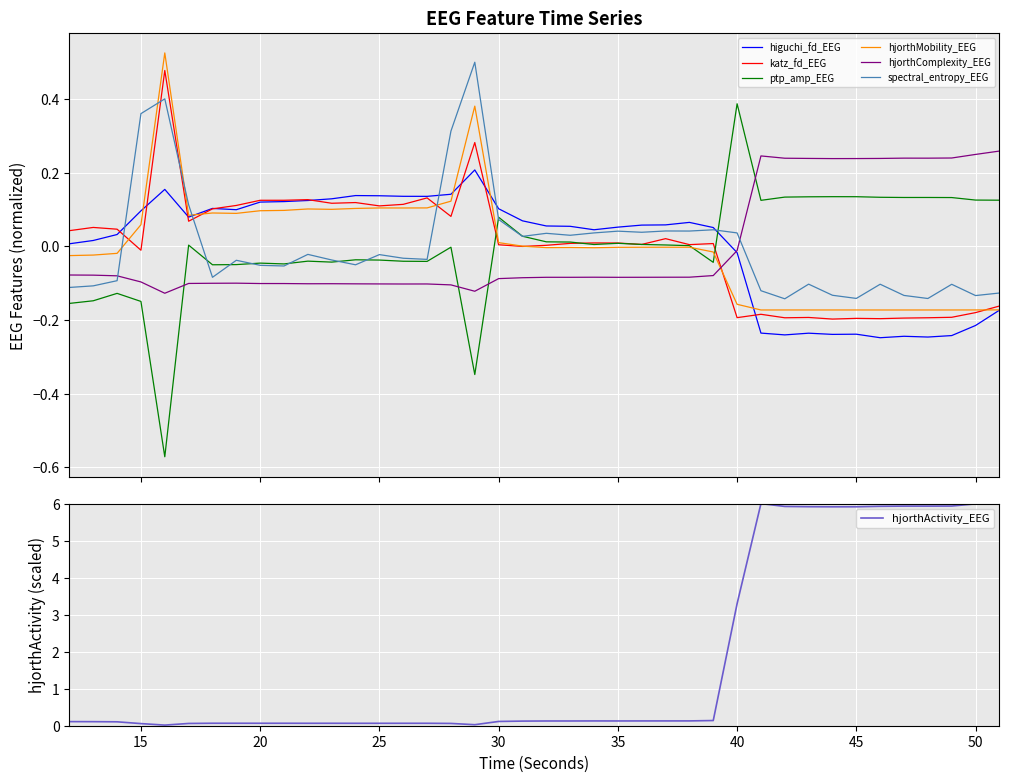

What is the highest value of the hjorthActivity_EEG series?

6.0